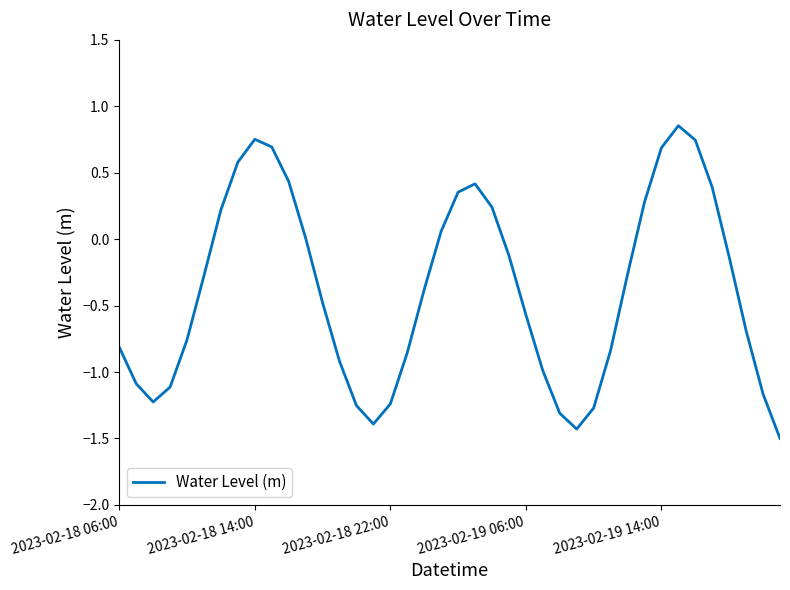

Is this an area chart (filled region under the line)?

No